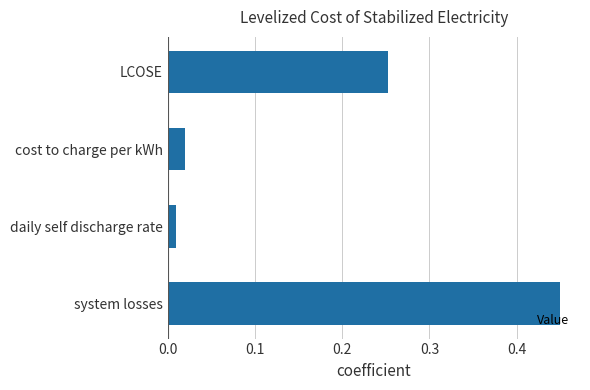

Which label corresponds to the smallest value in the chart?

daily self discharge rate